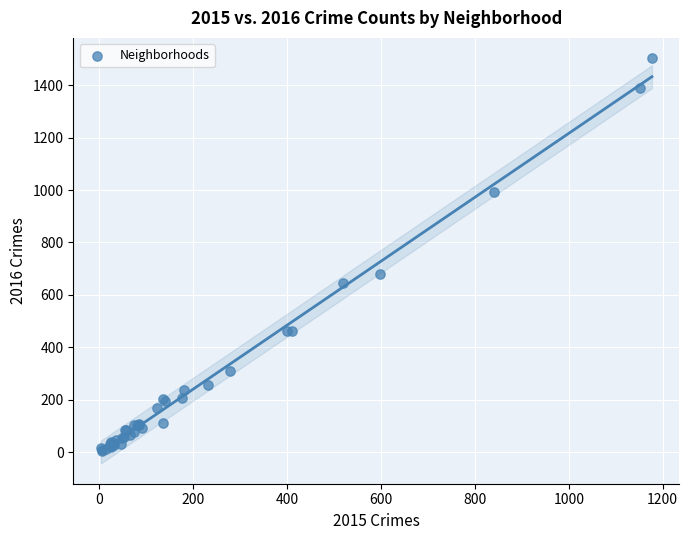

What Y value in the scatter plot is closest to 753?

680